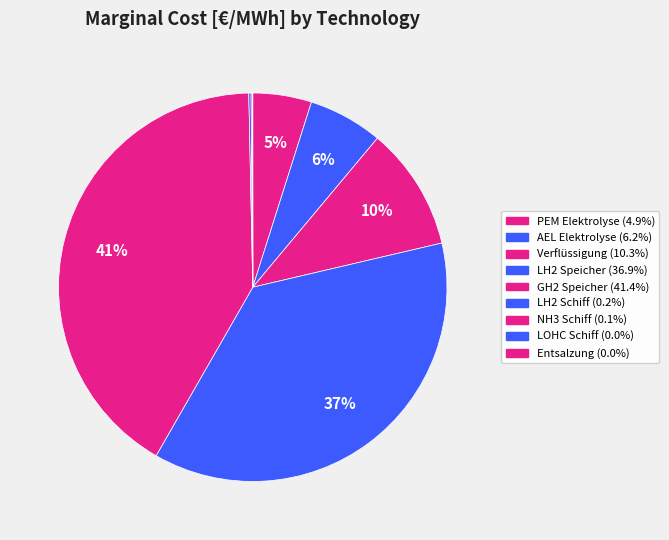

Which slice is the largest?

GH2 Speicher